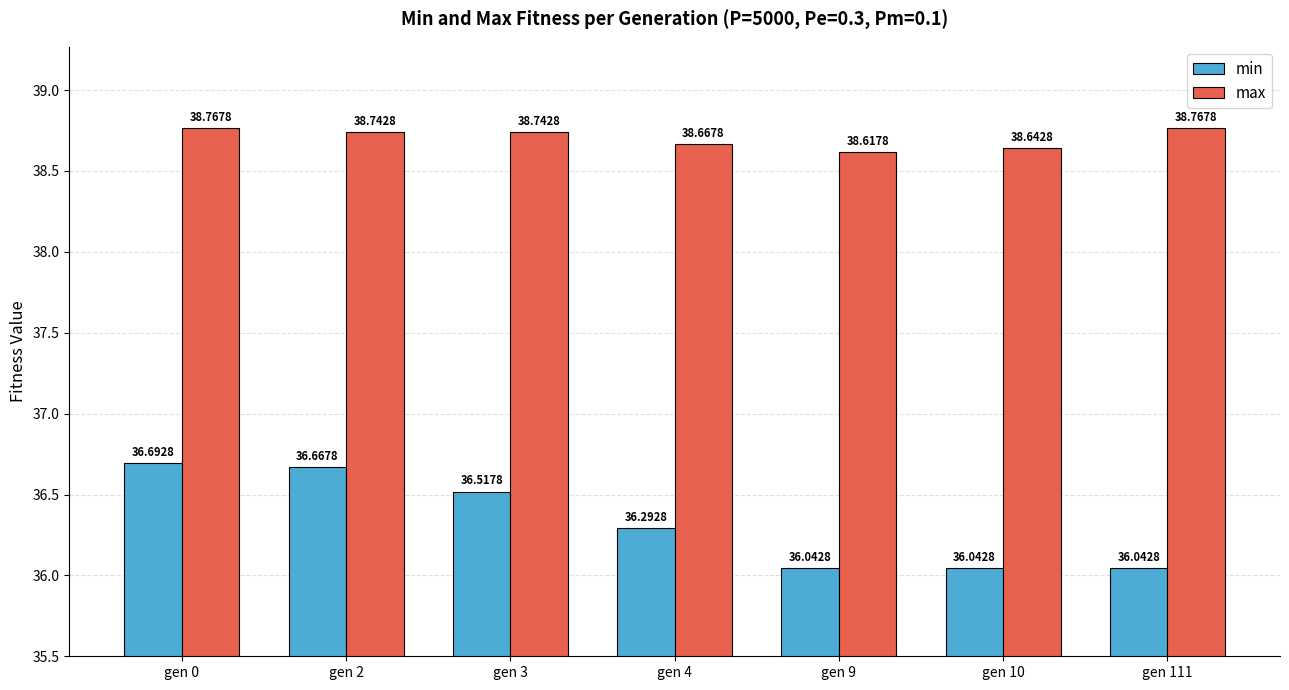

Does the chart contain any negative values?

No